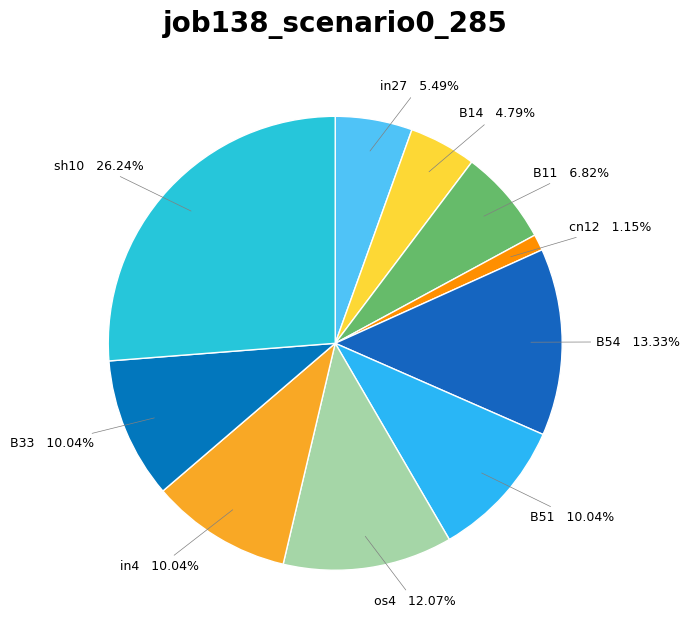

Which slice is the largest?

sh10